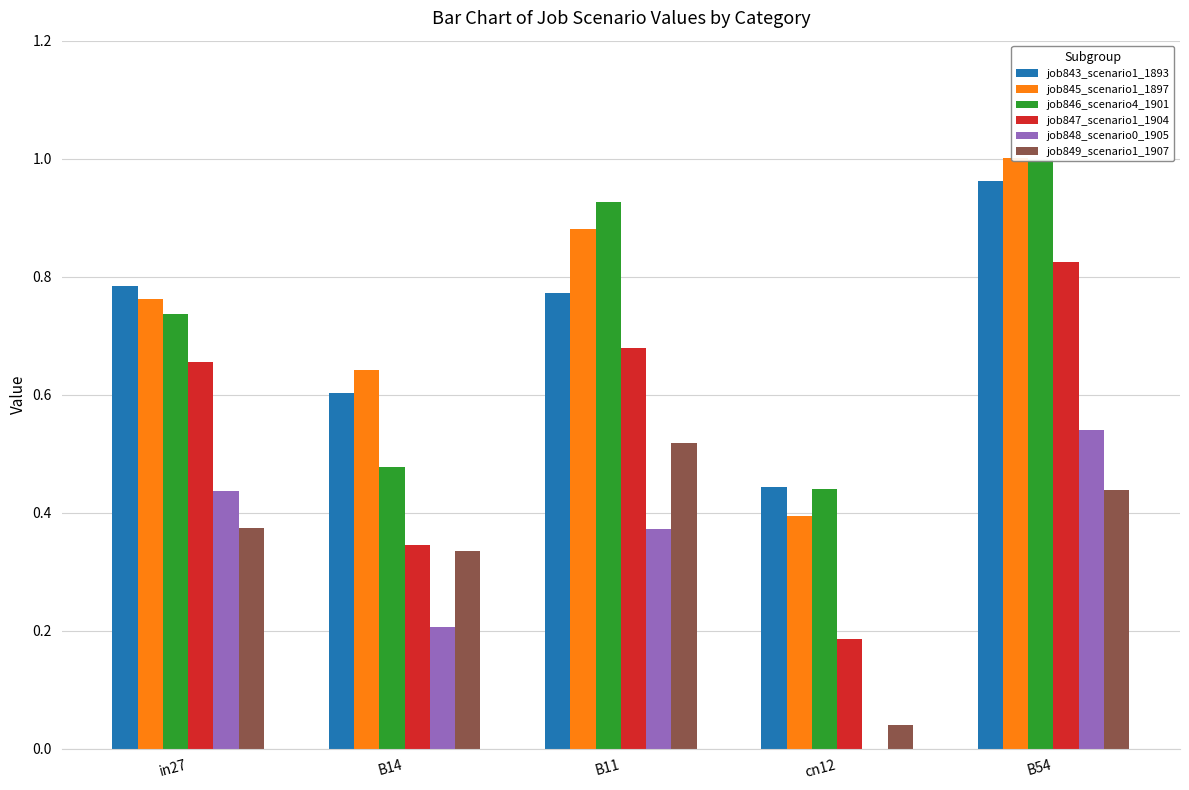

Reading right to left, extract all data points from this chart.

job843_scenario1_1893: B54=1.0	cn12=0.4	B11=0.8	B14=0.6	in27=0.8
job845_scenario1_1897: B54=1.0	cn12=0.4	B11=0.9	B14=0.6	in27=0.8
job846_scenario4_1901: B54=1.0	cn12=0.4	B11=0.9	B14=0.5	in27=0.7
job847_scenario1_1904: B54=0.8	cn12=0.2	B11=0.7	B14=0.3	in27=0.7
job848_scenario0_1905: B54=0.5	cn12=0.0	B11=0.4	B14=0.2	in27=0.4
job849_scenario1_1907: B54=0.4	cn12=0.0	B11=0.5	B14=0.3	in27=0.4